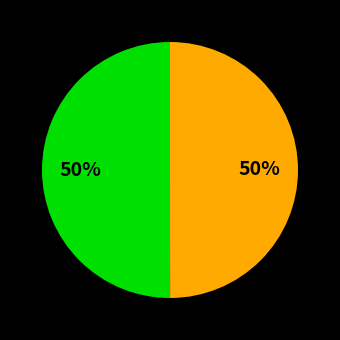

To the nearest percent, what is the average slice percentage?

50%